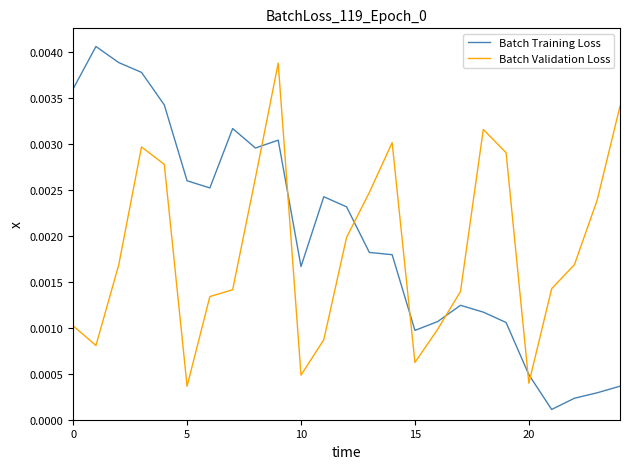

What are all the series names shown in the legend?

Batch Training Loss, Batch Validation Loss